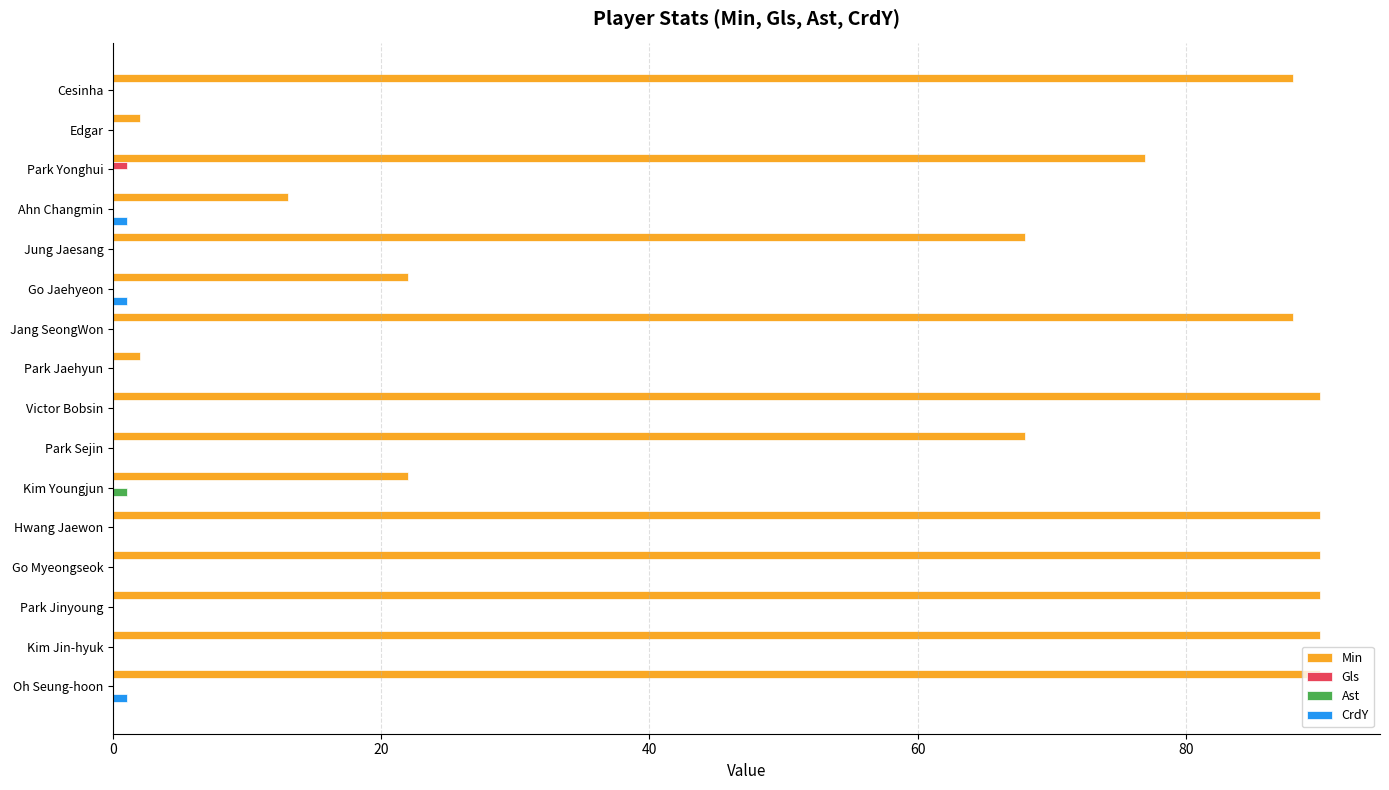

Which series changed the most between Victor Bobsin and Kim Youngjun?

Min